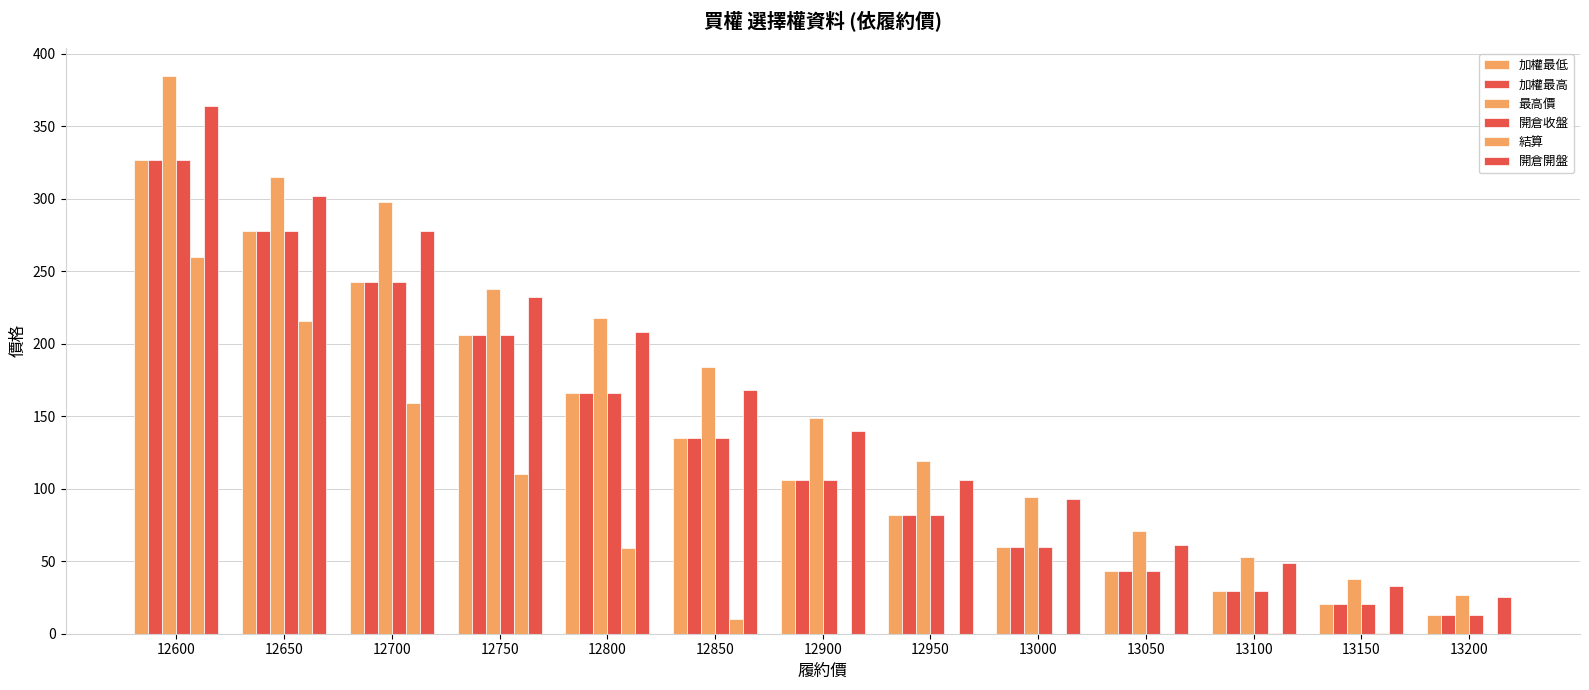

What is the value of the 結算 bar at the 3rd from the left?

159.0